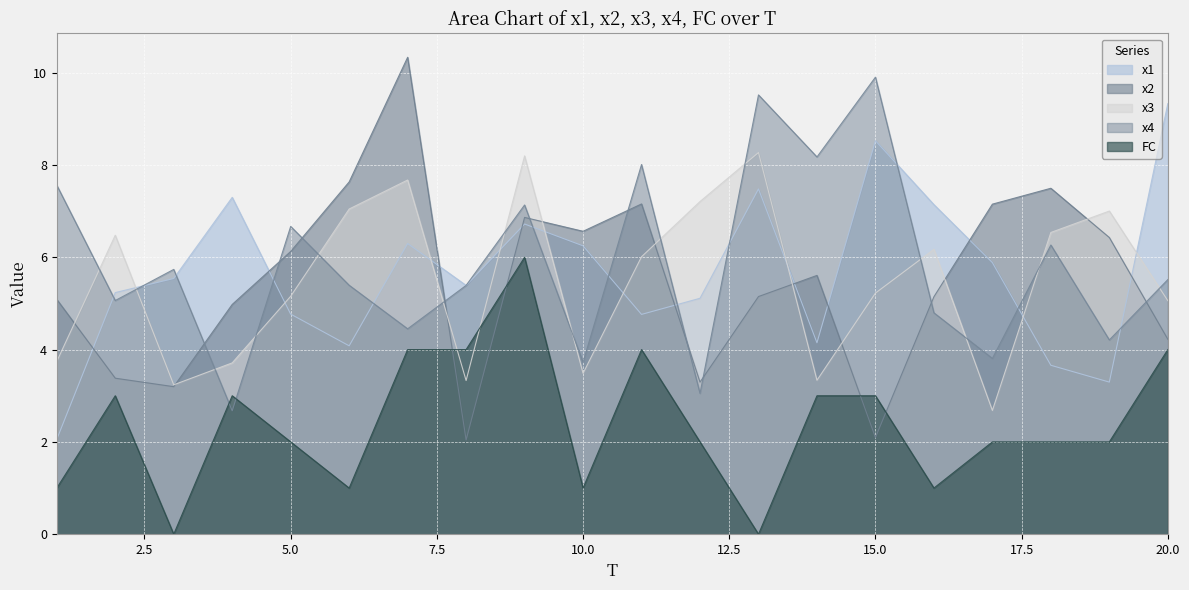

What is the difference between the x1 values at 15 and 13?

1.0